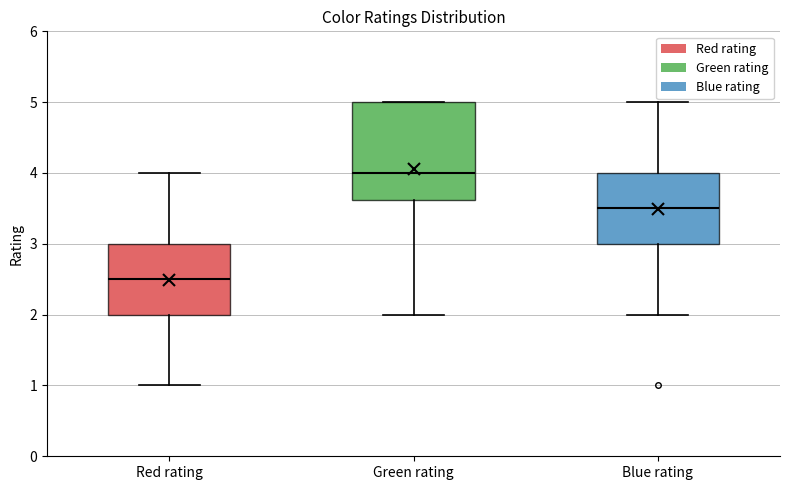

Where does the upper whisker of the box for Red rating end on the y-axis? The values are not printed on the chart, so give them approximately, as read against the axis.

4.0